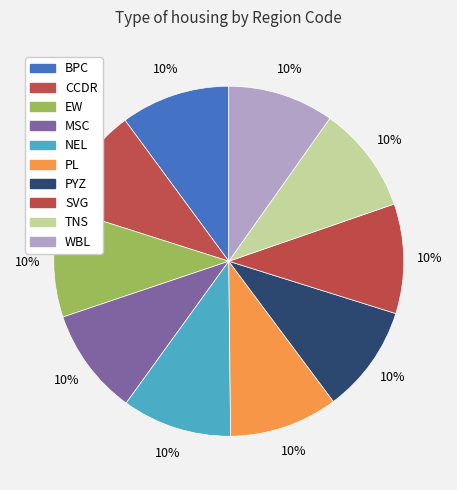

How many segments does this pie chart have?

10